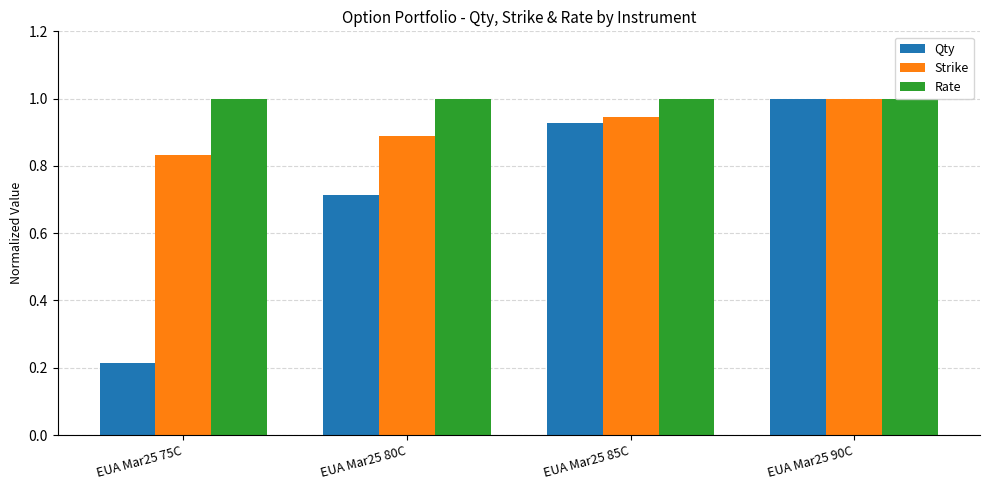

Does the chart contain stacked bars?

No